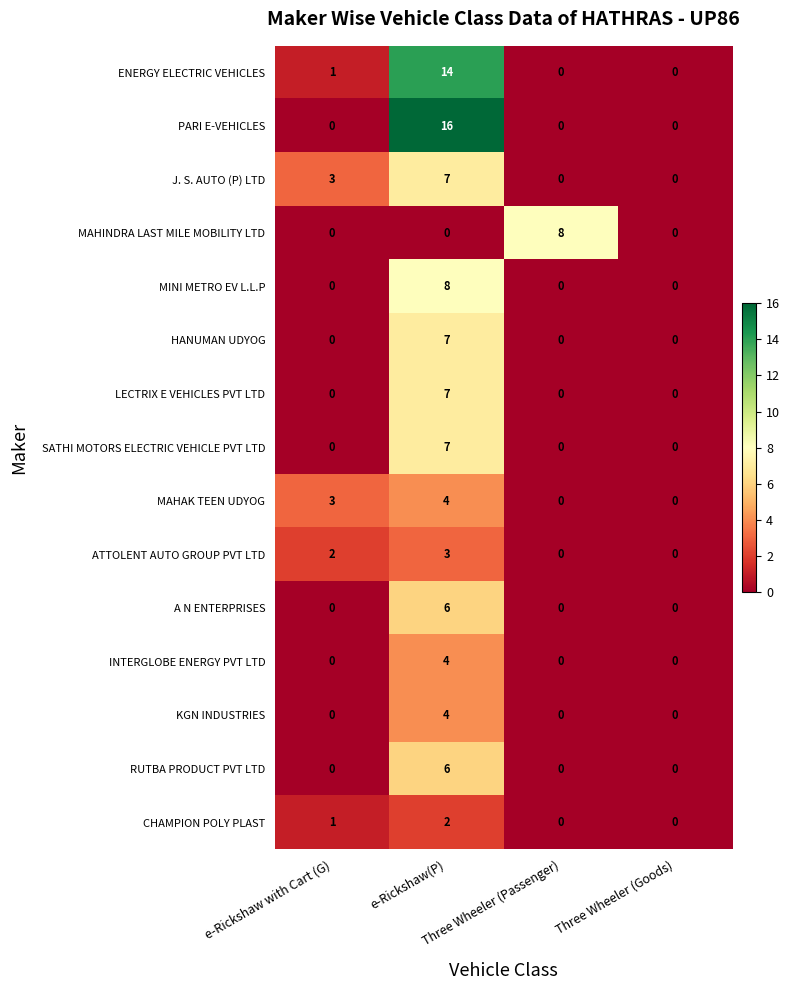

Which series has the largest total across all categories?

PARI E-VEHICLES